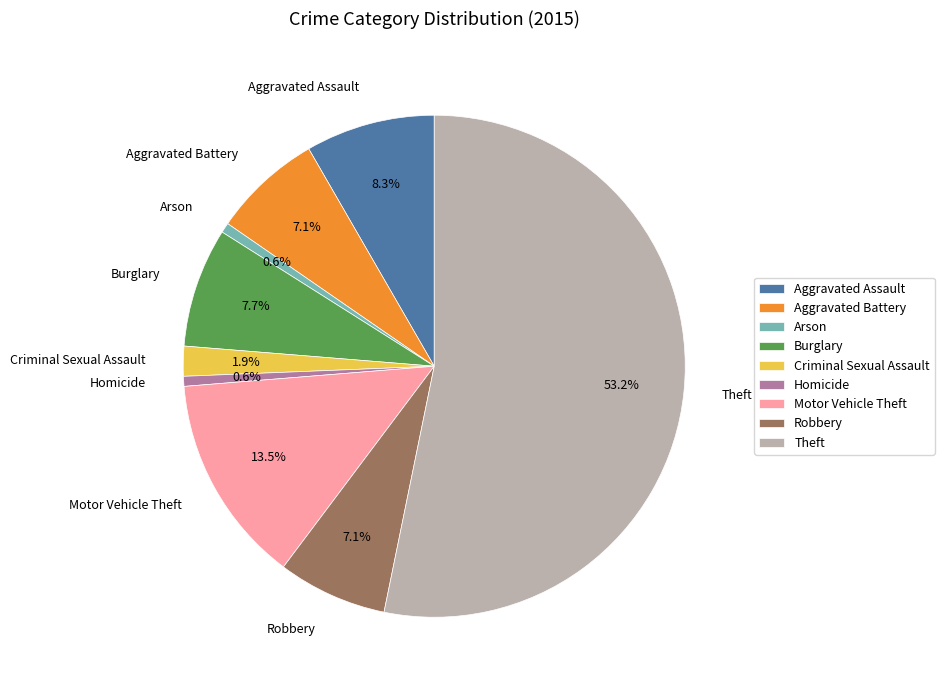

To the nearest percent, what is the combined percentage of Homicide and Aggravated Battery?

8%